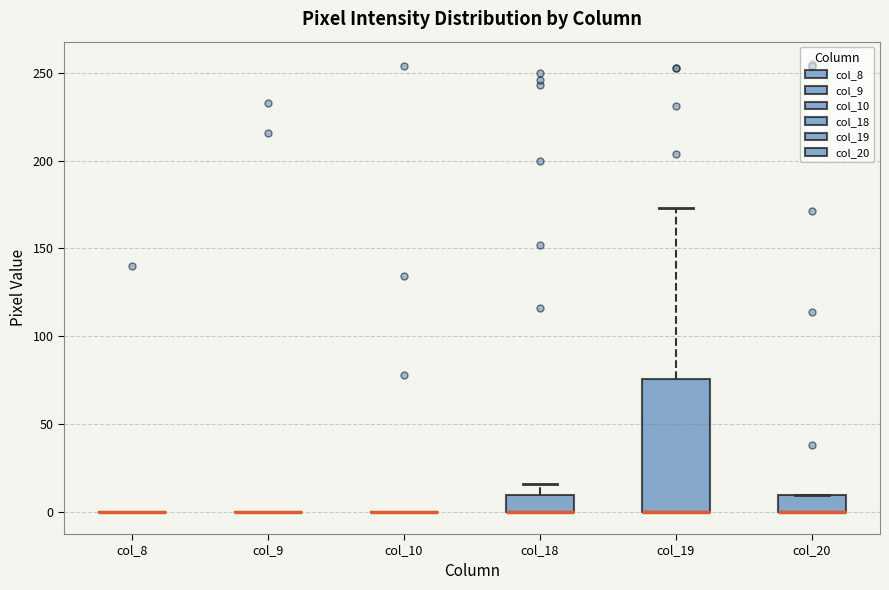

Reading left to right, read every box against the y-axis: the position of its median line, the range the box covers, and the ends of its whiskers. The values are not printed on the chart, so give them approximately, as read against the axis.

col_8: box collapsed to a line at 0, whiskers 0 to 0
col_9: box collapsed to a line at 0, whiskers 0 to 0
col_10: box collapsed to a line at 0, whiskers 0 to 0
col_18: median 0 (drawn on the box's lower edge), box 0 to 10, whiskers 0 to 15
col_19: median 0 (drawn on the box's lower edge), box 0 to 75, whiskers 0 to 175
col_20: median 0 (drawn on the box's lower edge), box 0 to 10, whiskers 0 to 10